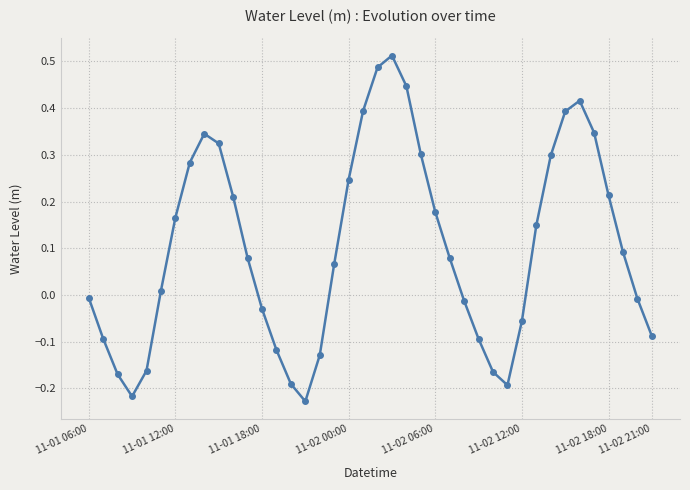

True or false: there are more than 1 points higher than both neighbors.

True